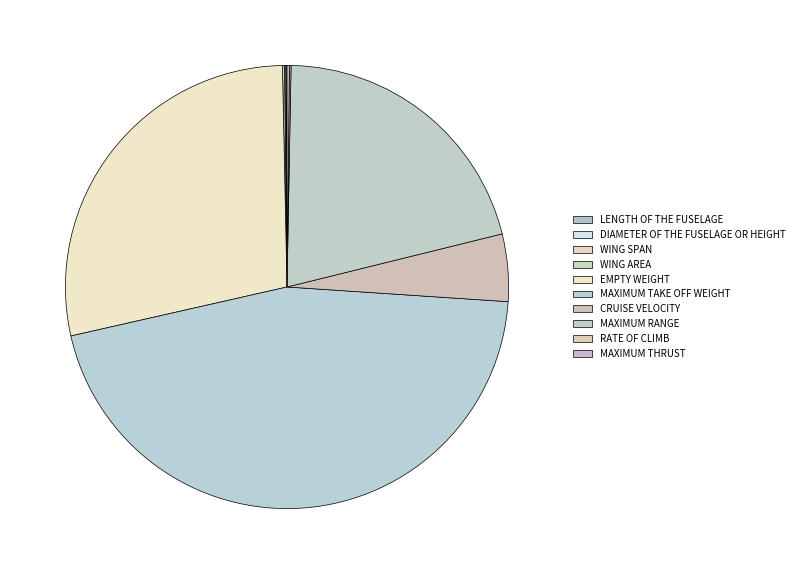

What is the smallest slice in the pie chart?

DIAMETER OF THE FUSELAGE OR HEIGHT